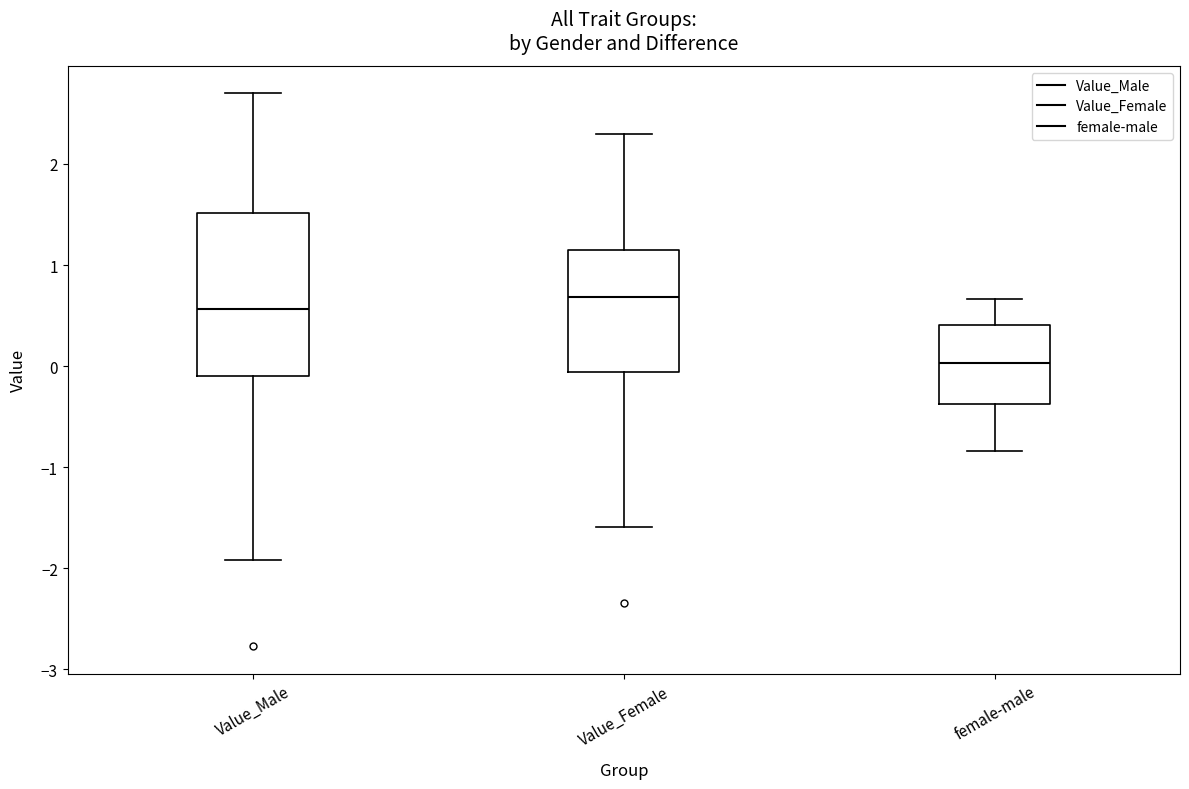

Reading left to right, read every box against the y-axis: the position of its median line, the range the box covers, and the ends of its whiskers. The values are not printed on the chart, so give them approximately, as read against the axis.

Value_Male: median 0.6, box -0.1 to 1.5, whiskers -1.9 to 2.7
Value_Female: median 0.7, box -0.1 to 1.1, whiskers -1.6 to 2.3
female-male: median 0.0, box -0.4 to 0.4, whiskers -0.8 to 0.7